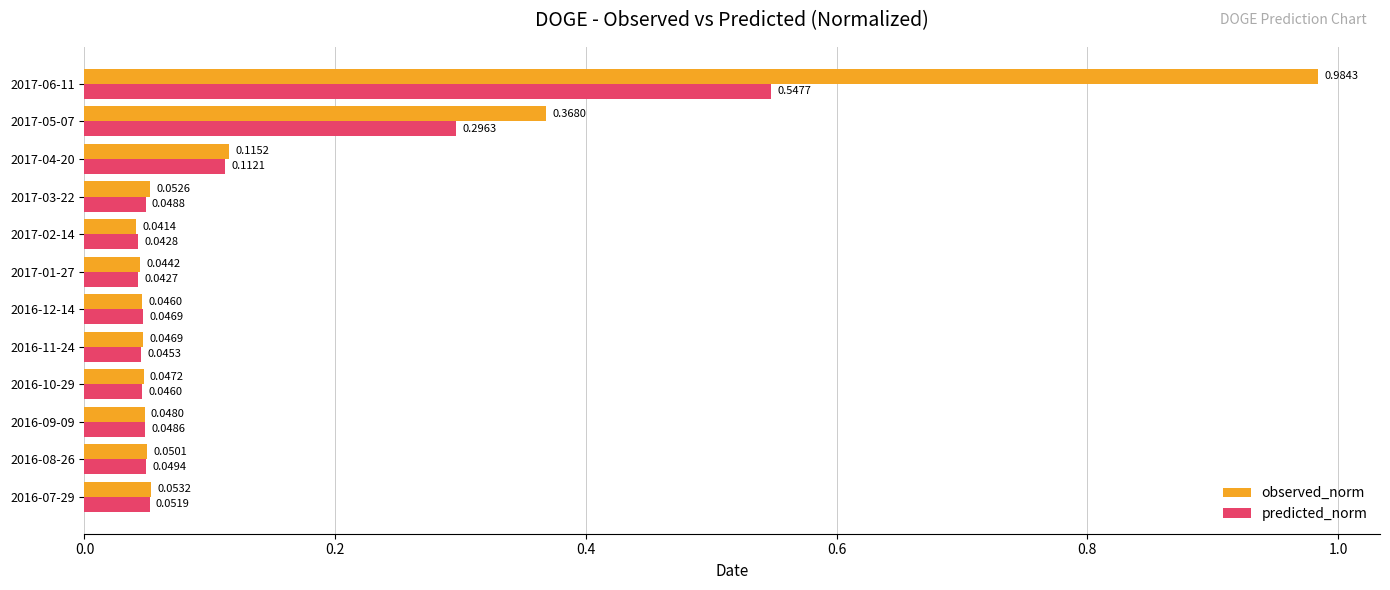

Rank the series by their maximum value, from highest to lowest.

observed_norm, predicted_norm